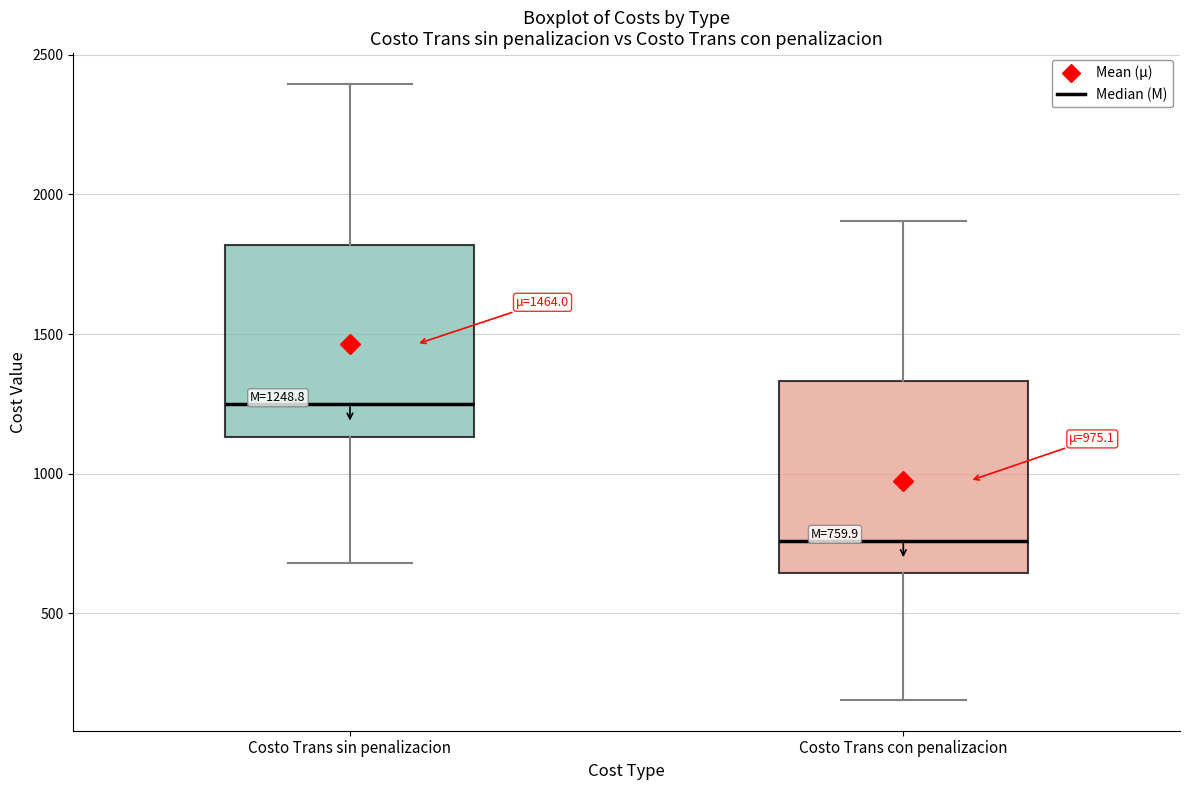

Which box's median line is the highest?

Costo Trans sin penalizacion